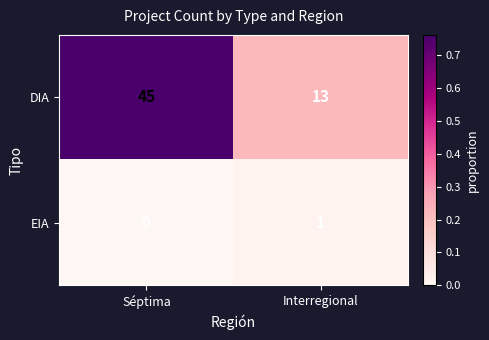

At which label is EIA closest to 0?

Séptima